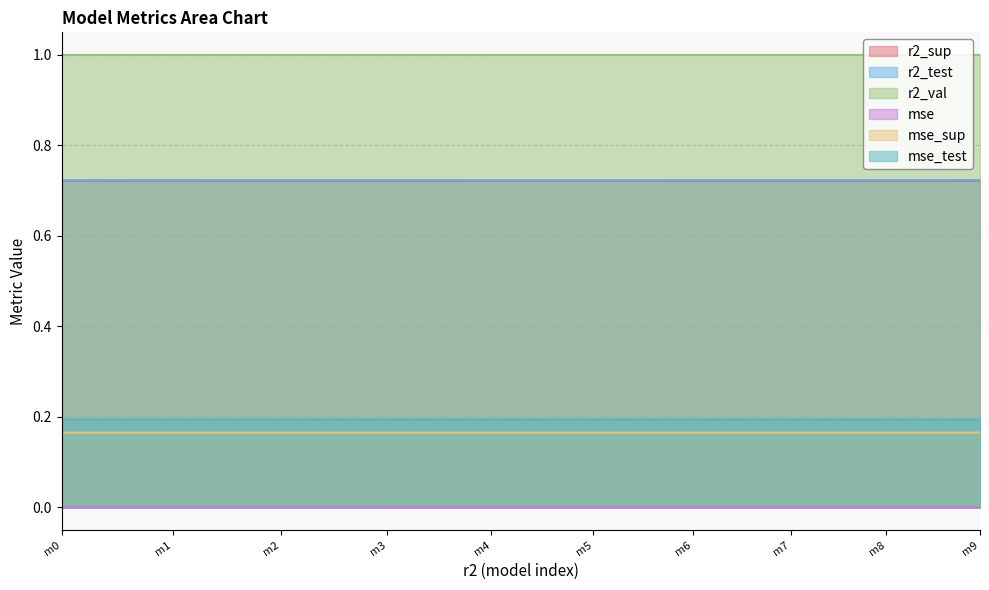

Which series has the largest total across all categories?

r2_val